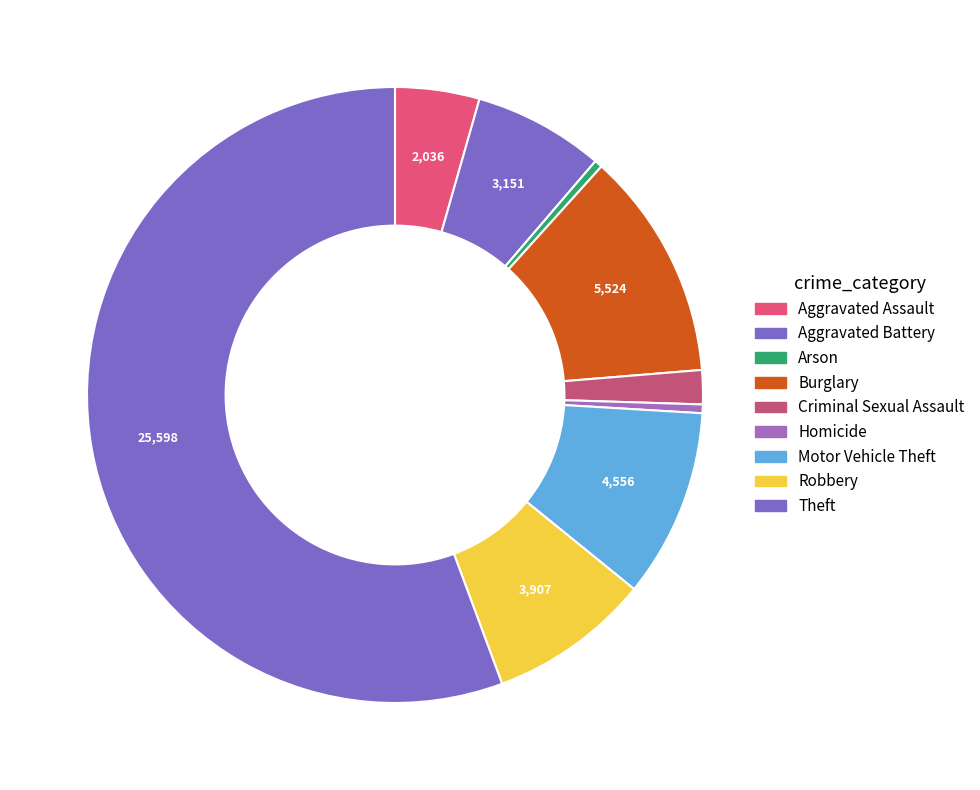

How many segments does this pie chart have?

9